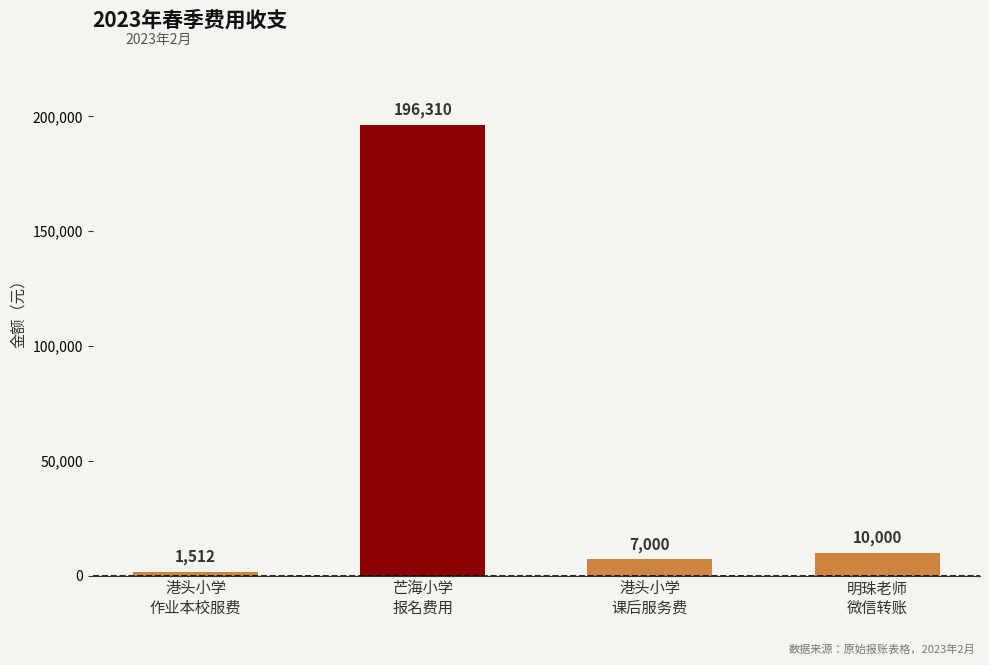

Is it true that the value at 明珠老师
微信转账 is 10000?

True